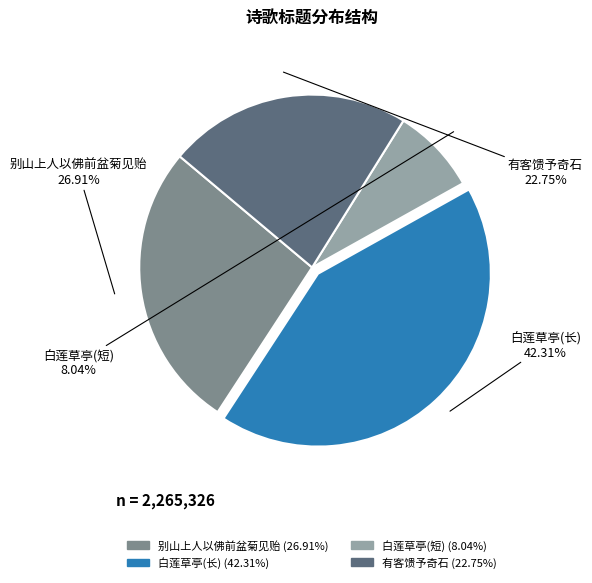

Is there any slice that represents more than half of the pie?

No